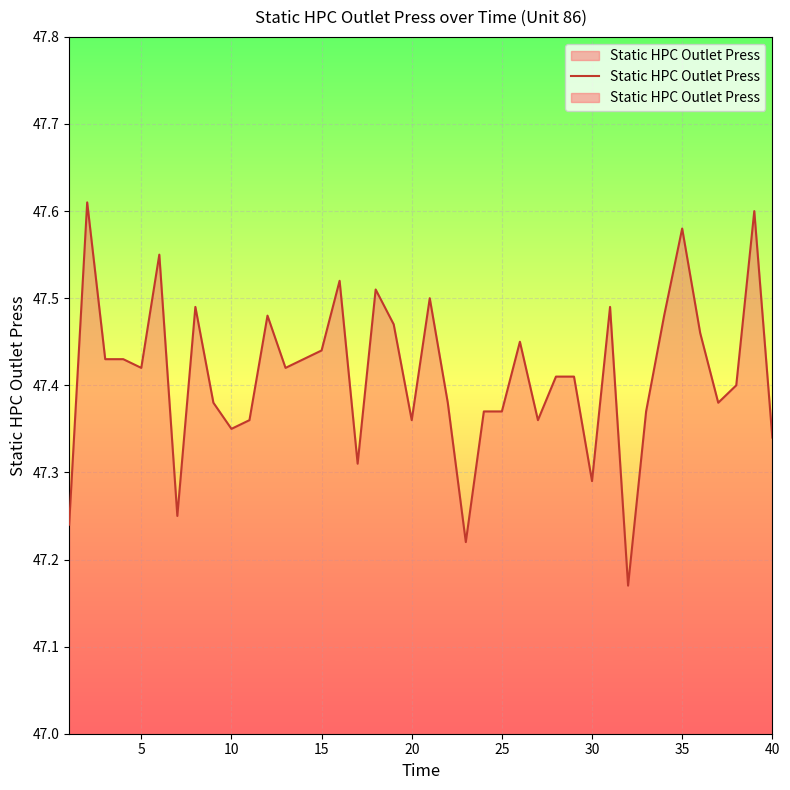

What is the ratio of the value at 10 to the value at 35?

1.0